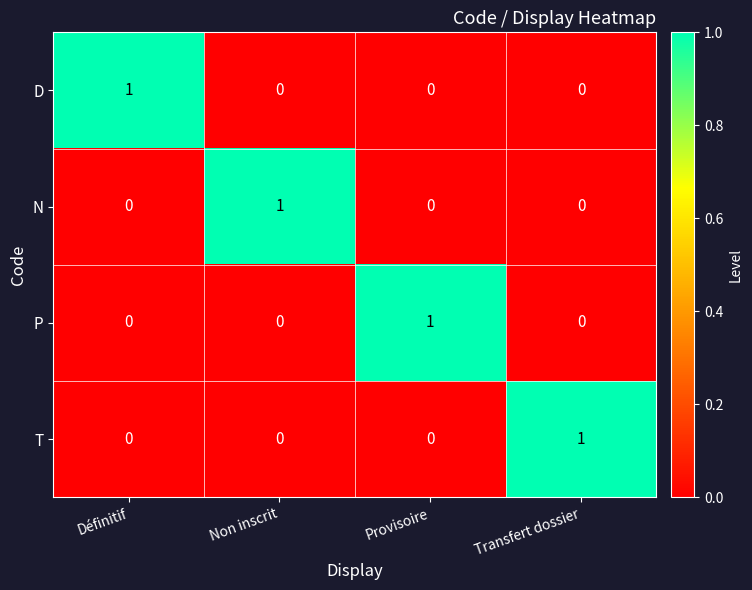

What is the total value across all series at Définitif?

1